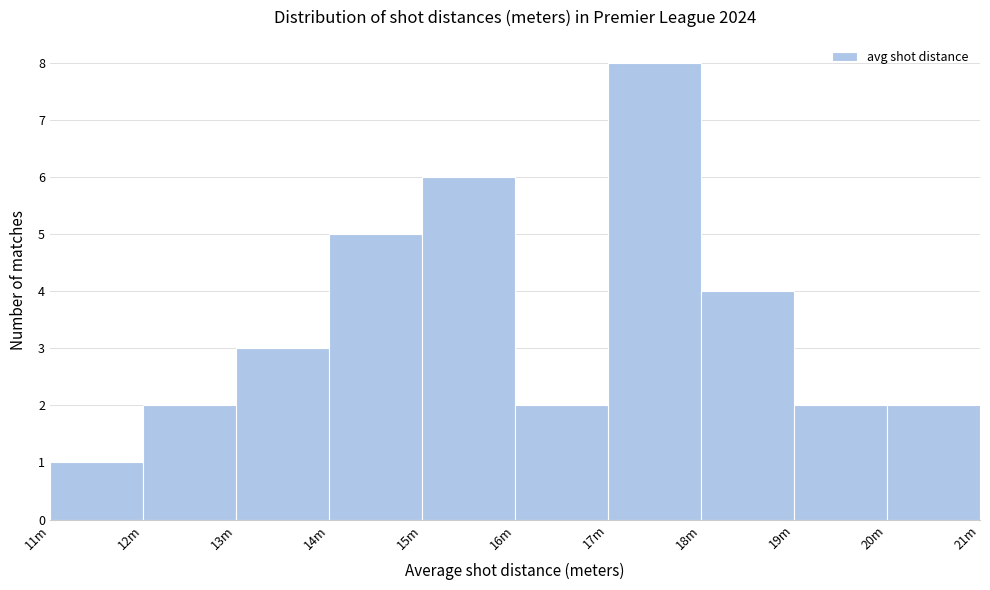

Reading left to right, extract all data points from this chart.

1	2	3	5	6	2	8	4	2	2